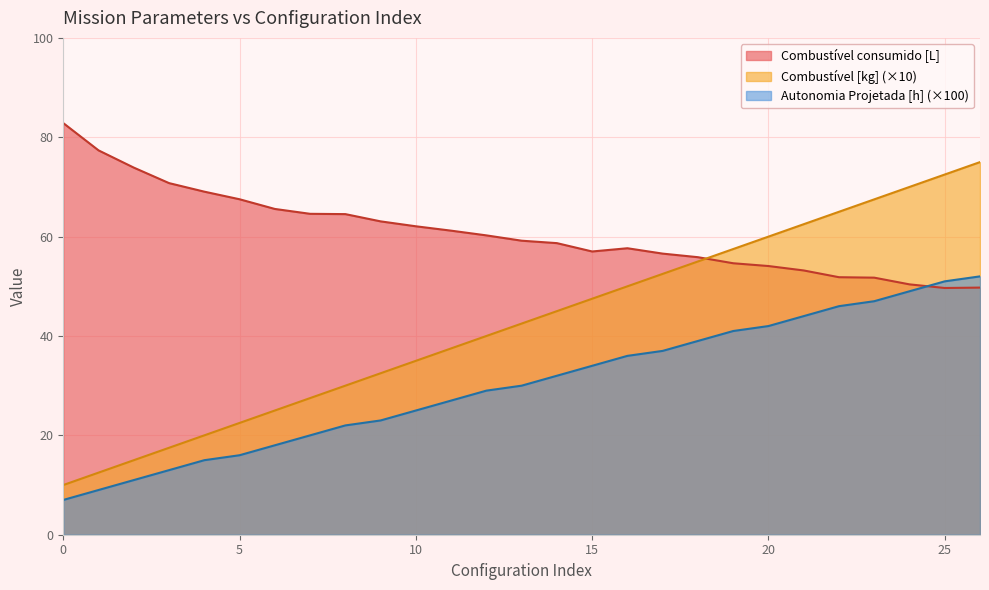

What is the sum of all Combustível [kg] values?

1147.5